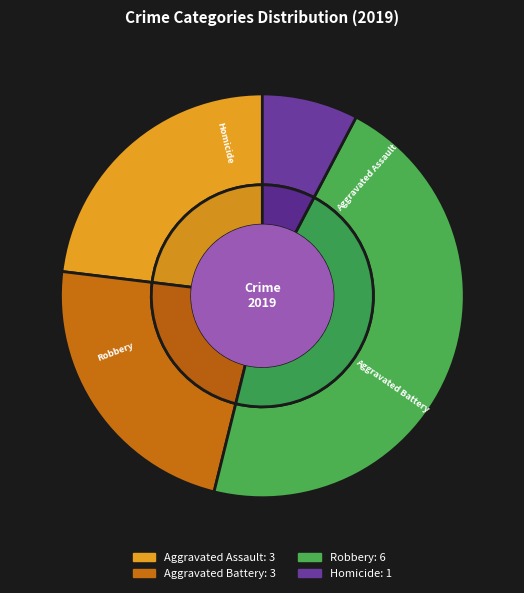

To the nearest percent, what is the difference between the largest and smallest slice percentages?

38%